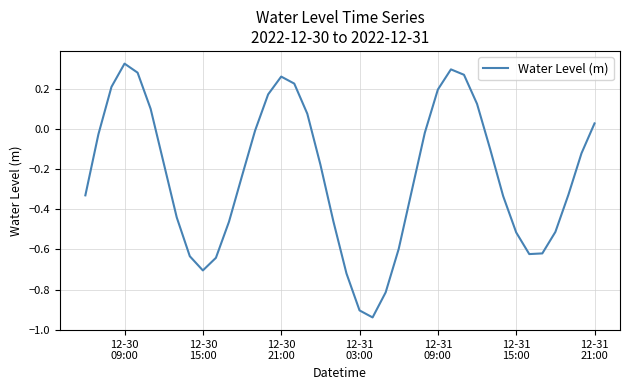

Where is the first local minimum?

12-30
15:00